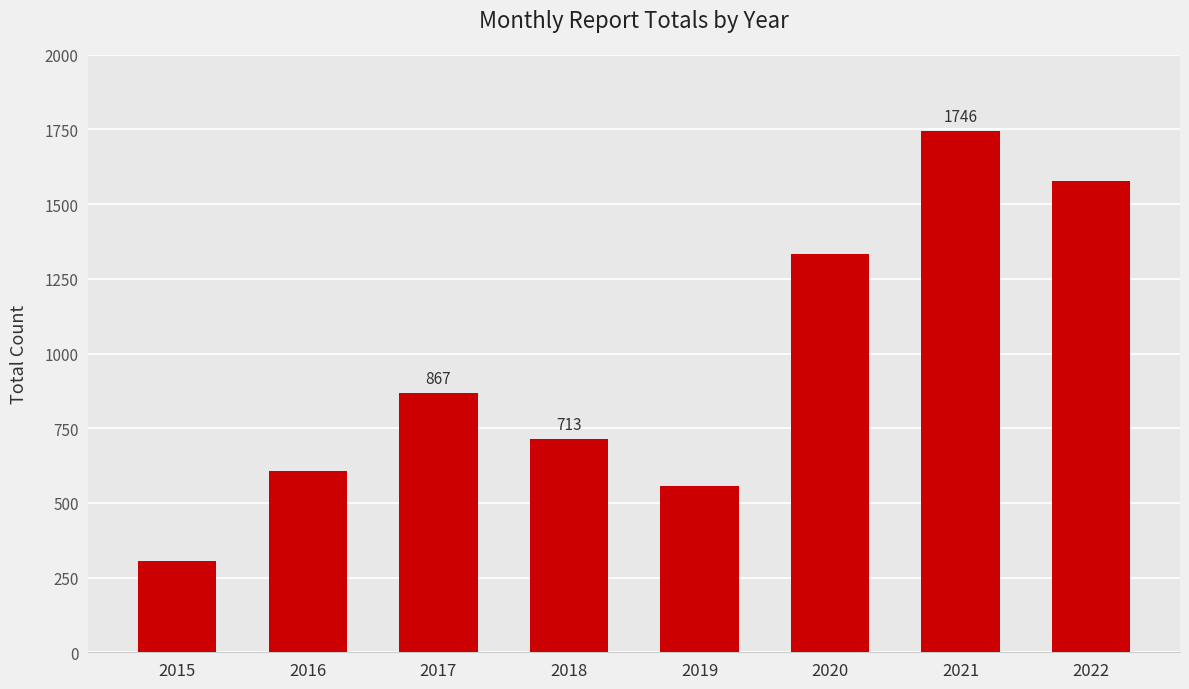

How many bars are there in total?

8